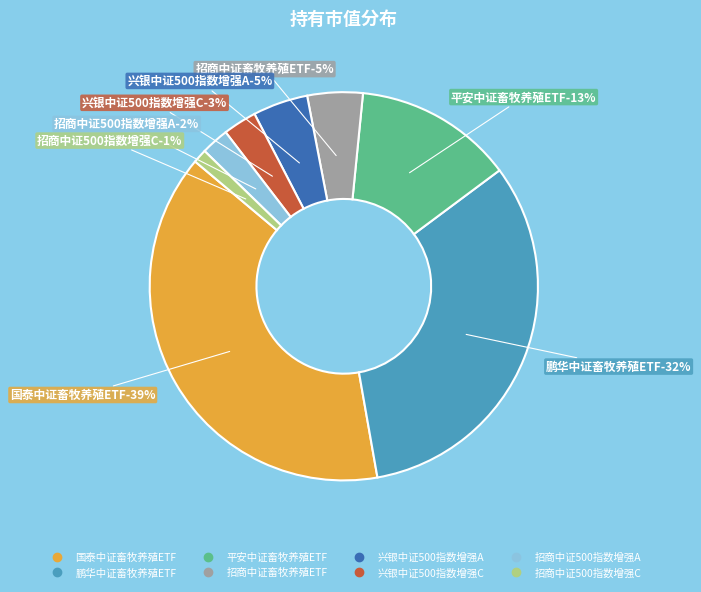

Which slice is the smallest?

招商中证500指数增强C